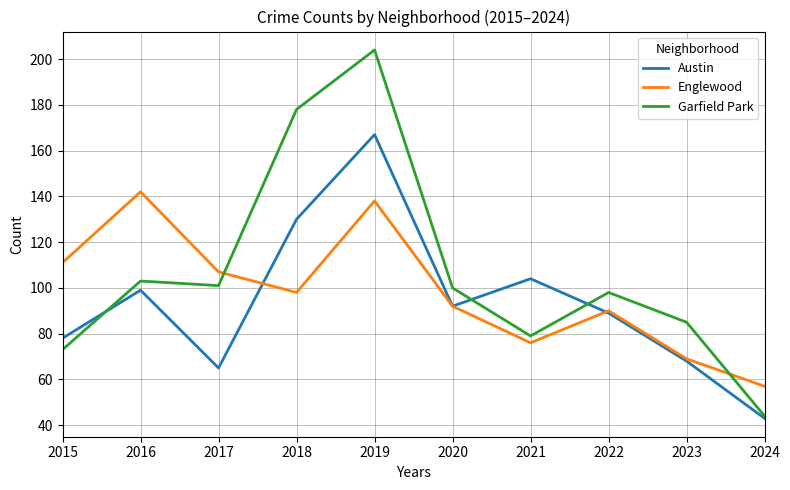

The Austin series shows 113 at 2023. True or false?

False